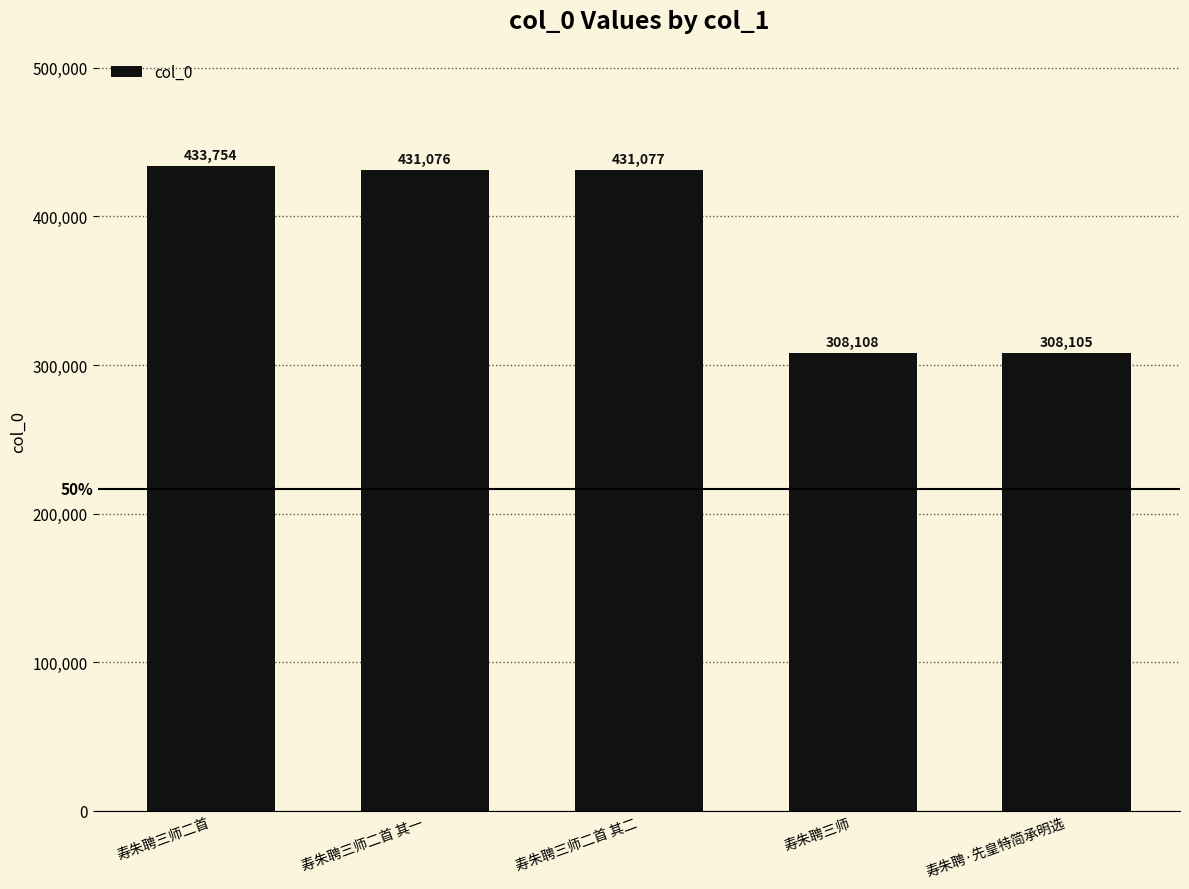

Rank the categories by value from highest to lowest.

寿朱聘三师二首, 寿朱聘三师二首 其二, 寿朱聘三师二首 其一, 寿朱聘三师, 寿朱聘·先皇特简承明选